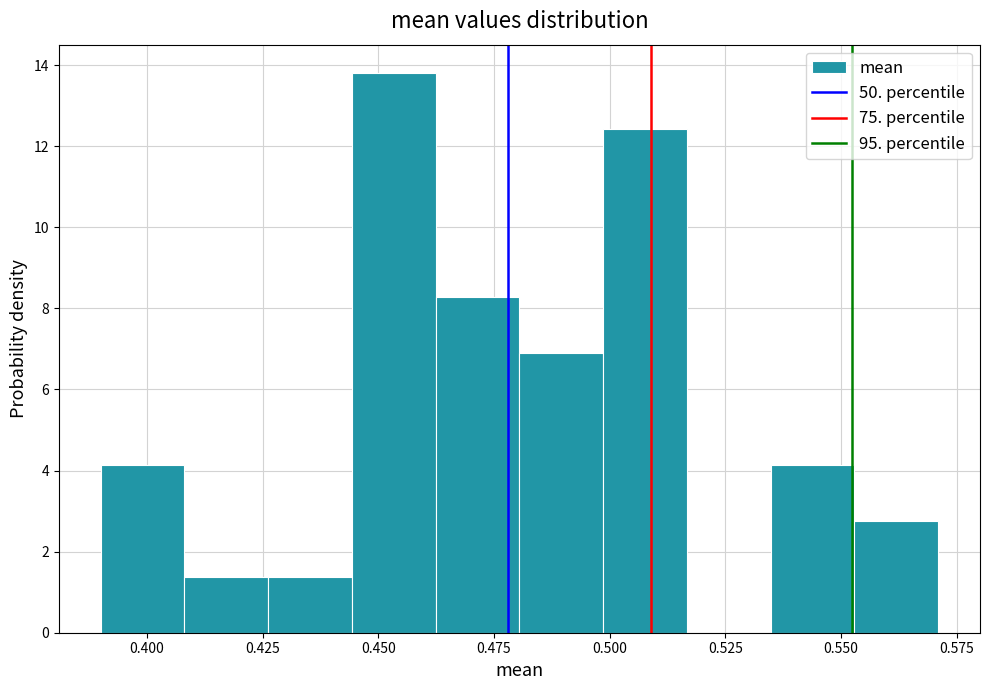

Around what value on the x-axis is the tallest bar? Give the approximate position of its centre, as read against the axis.

0.455